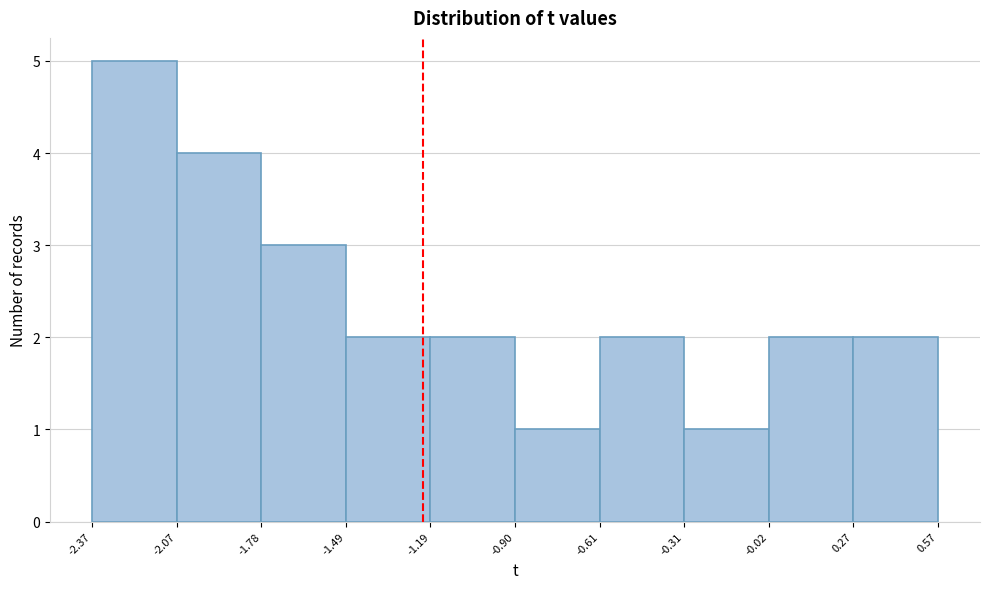

Reading left to right, list every bar in this chart as the range it spans on the x-axis followed by its height. The values are not printed on the chart, so give them approximately, as read against the axis.

-2.37 to -2.07: 5
-2.07 to -1.78: 4
-1.78 to -1.49: 3
-1.49 to -1.19: 2
-1.19 to -0.90: 2
-0.90 to -0.61: 1
-0.61 to -0.31: 2
-0.31 to -0.02: 1
-0.02 to 0.27: 2
0.27 to 0.57: 2